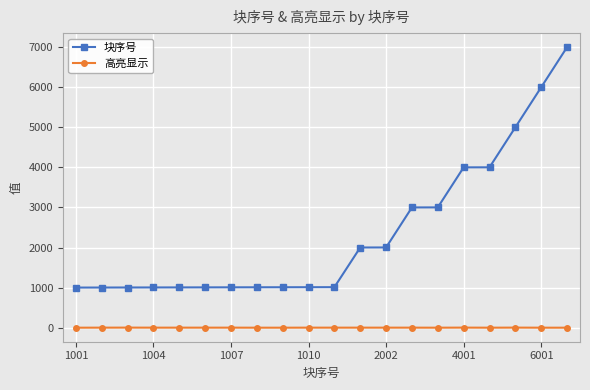

What is the difference between the maximum and minimum values in the 块序号 series?

6000